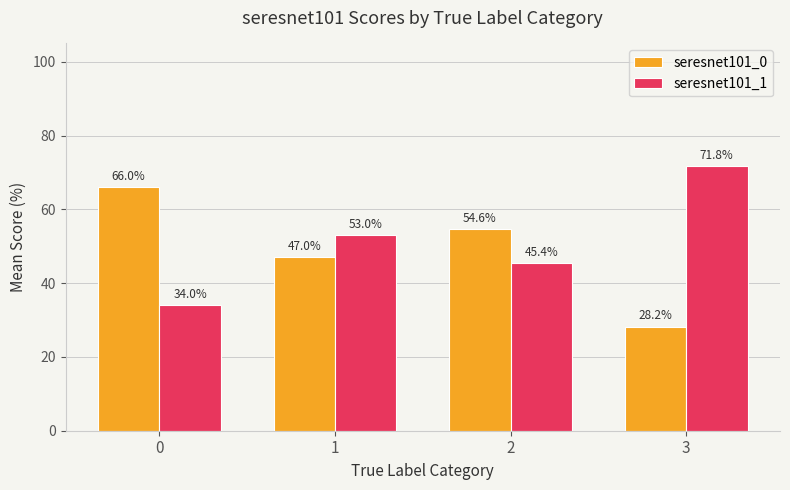

Reading left to right, extract all data points from this chart.

seresnet101_0: 66.0	47.0	54.6	28.2
seresnet101_1: 34.0	53.0	45.4	71.8